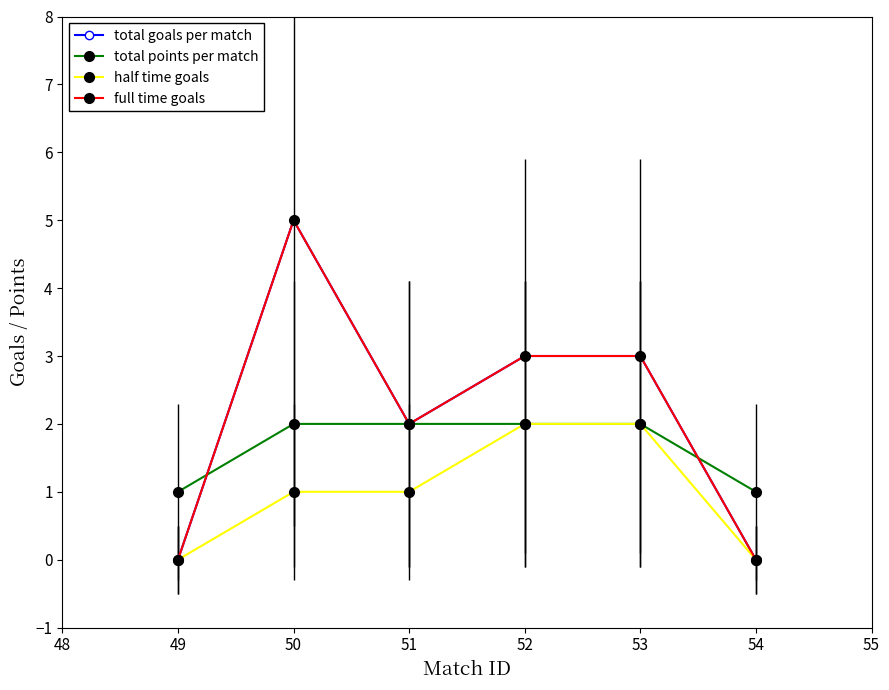

Is this an area chart (filled region under the line)?

No